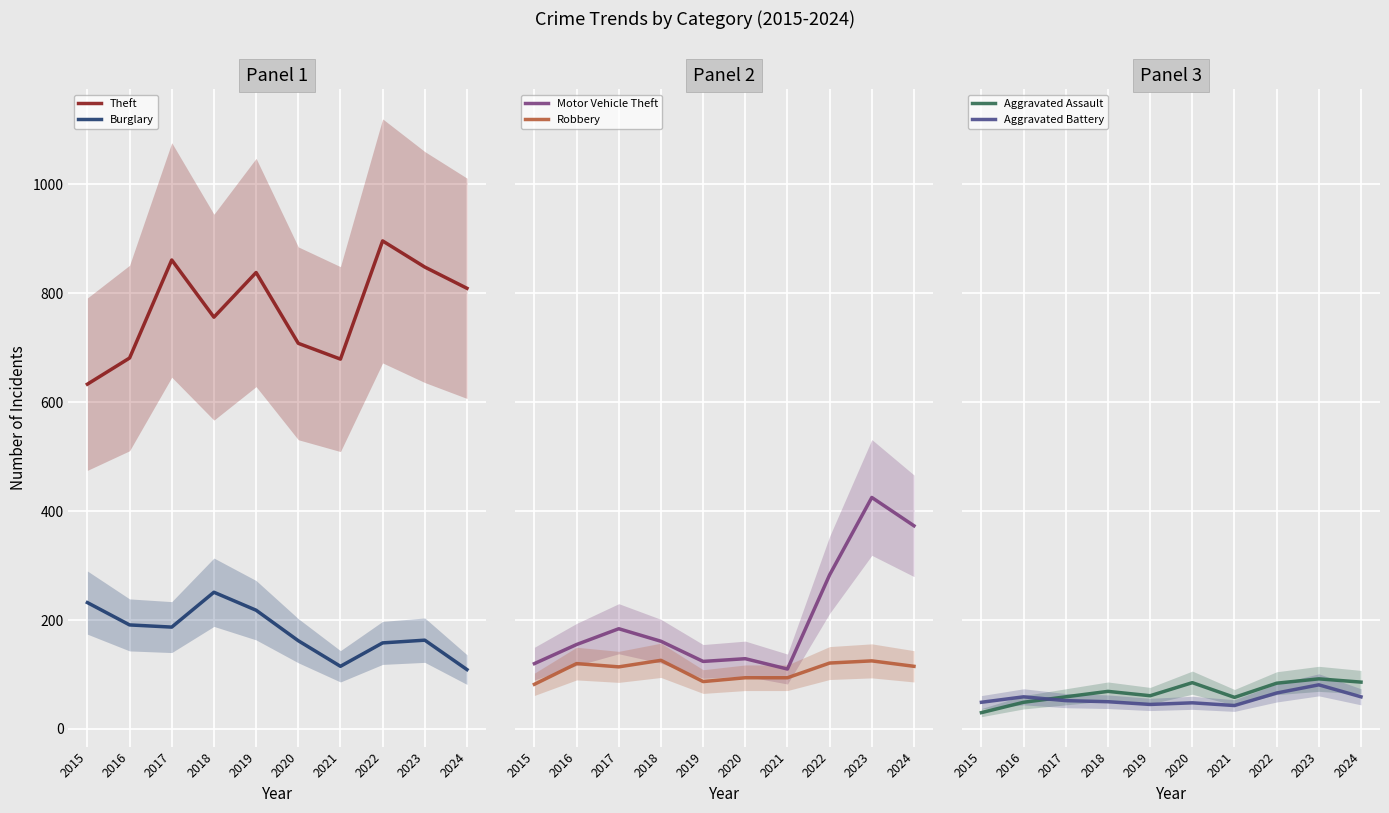

Where is the first local maximum for Burglary?

2018